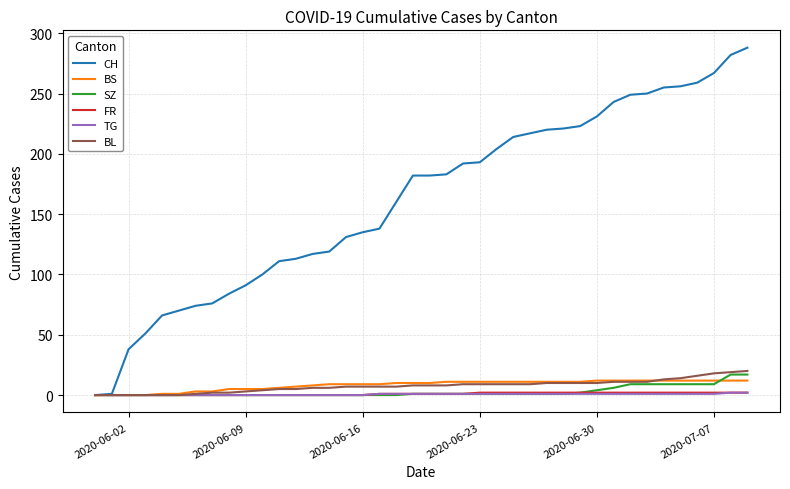

Which series has the widest spread of values?

CH